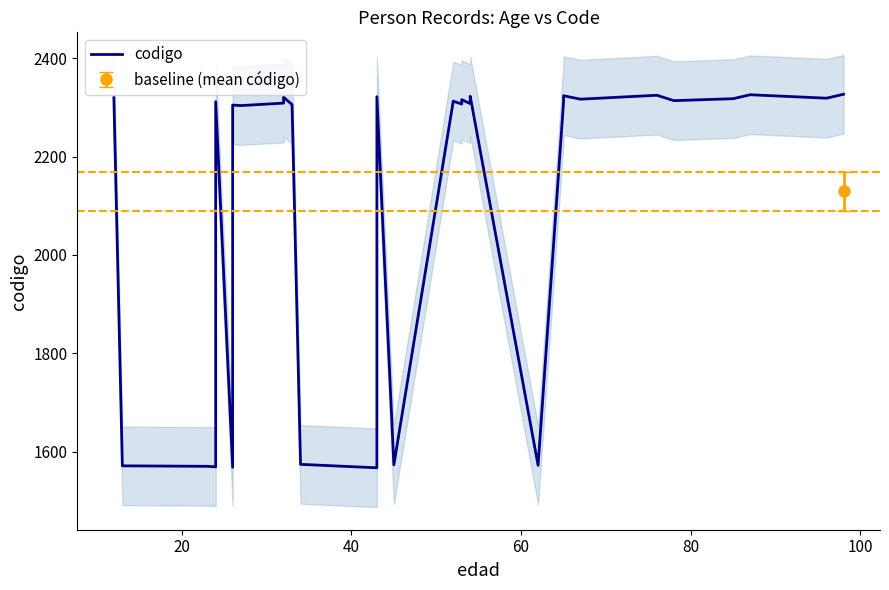

The chart shows a value of 3592 at 16. True or false?

False